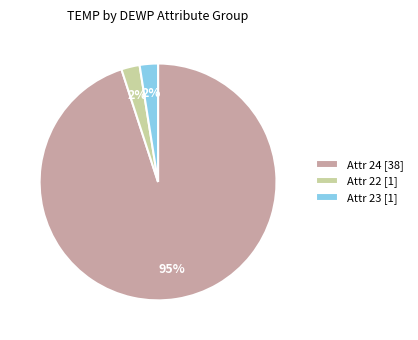

Count the number of slices in the pie.

3